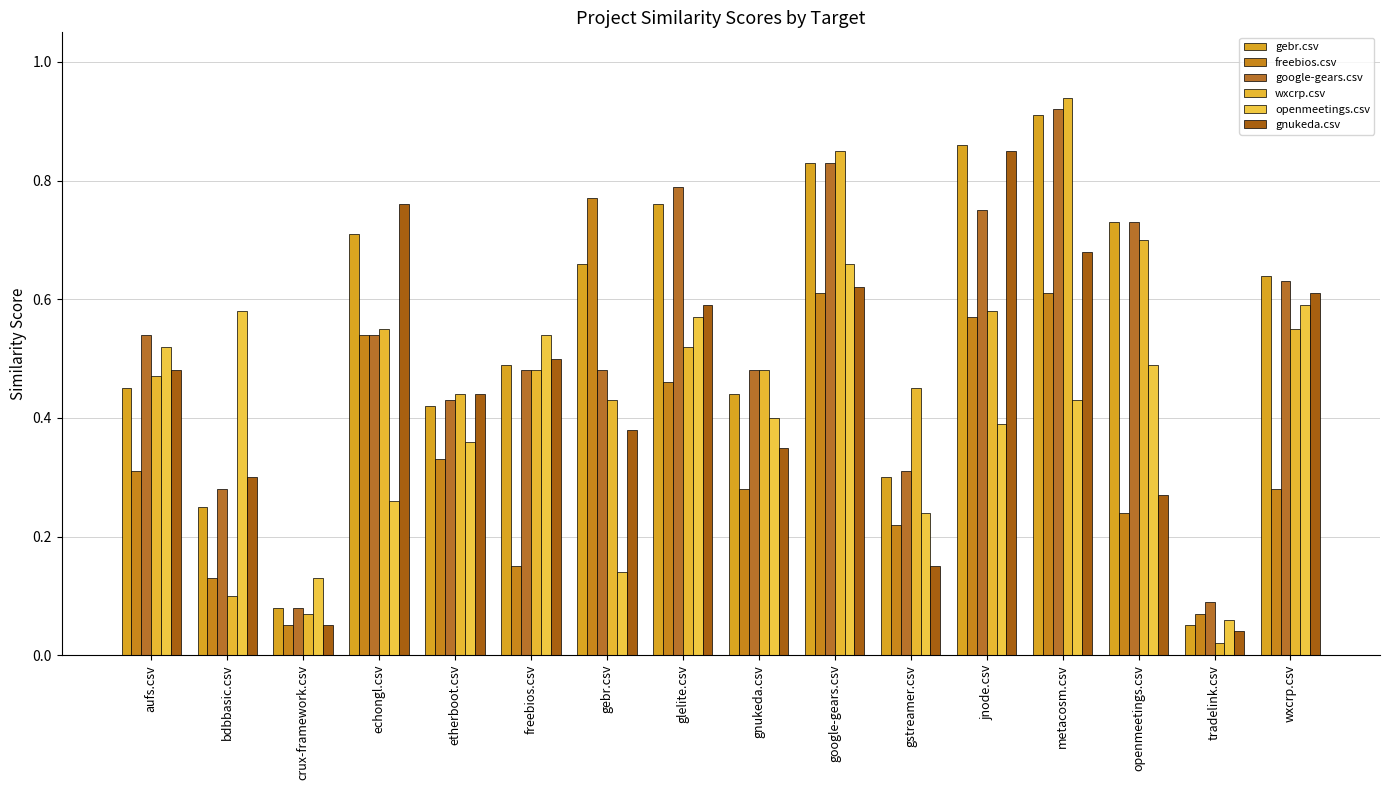

Reading left to right, list all the values displayed in this chart.

gebr.csv: 0.5	0.2	0.1	0.7	0.4	0.5	0.7	0.8	0.4	0.8	0.3	0.9	0.9	0.7	0.1	0.6
freebios.csv: 0.3	0.1	0.1	0.5	0.3	0.1	0.8	0.5	0.3	0.6	0.2	0.6	0.6	0.2	0.1	0.3
google-gears.csv: 0.5	0.3	0.1	0.5	0.4	0.5	0.5	0.8	0.5	0.8	0.3	0.8	0.9	0.7	0.1	0.6
wxcrp.csv: 0.5	0.1	0.1	0.6	0.4	0.5	0.4	0.5	0.5	0.8	0.5	0.6	0.9	0.7	0.0	0.6
openmeetings.csv: 0.5	0.6	0.1	0.3	0.4	0.5	0.1	0.6	0.4	0.7	0.2	0.4	0.4	0.5	0.1	0.6
gnukeda.csv: 0.5	0.3	0.1	0.8	0.4	0.5	0.4	0.6	0.3	0.6	0.1	0.8	0.7	0.3	0.0	0.6